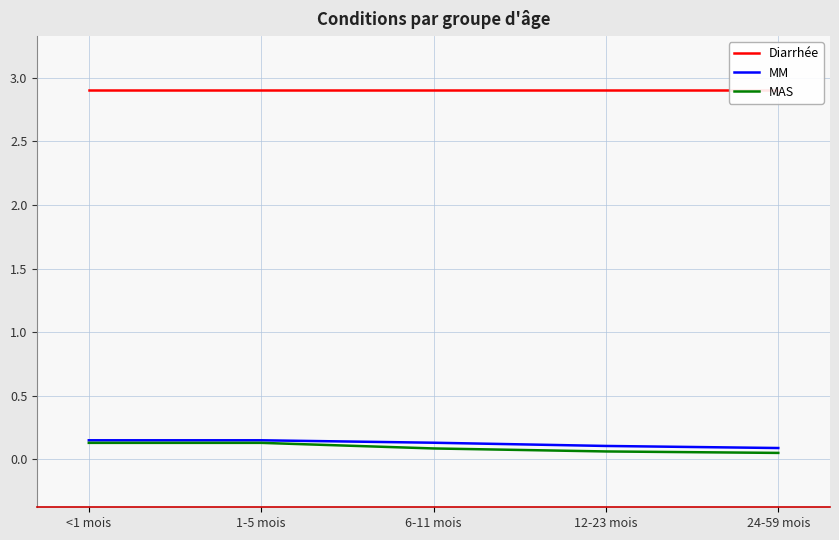

What is the sum of all MM values?

0.6